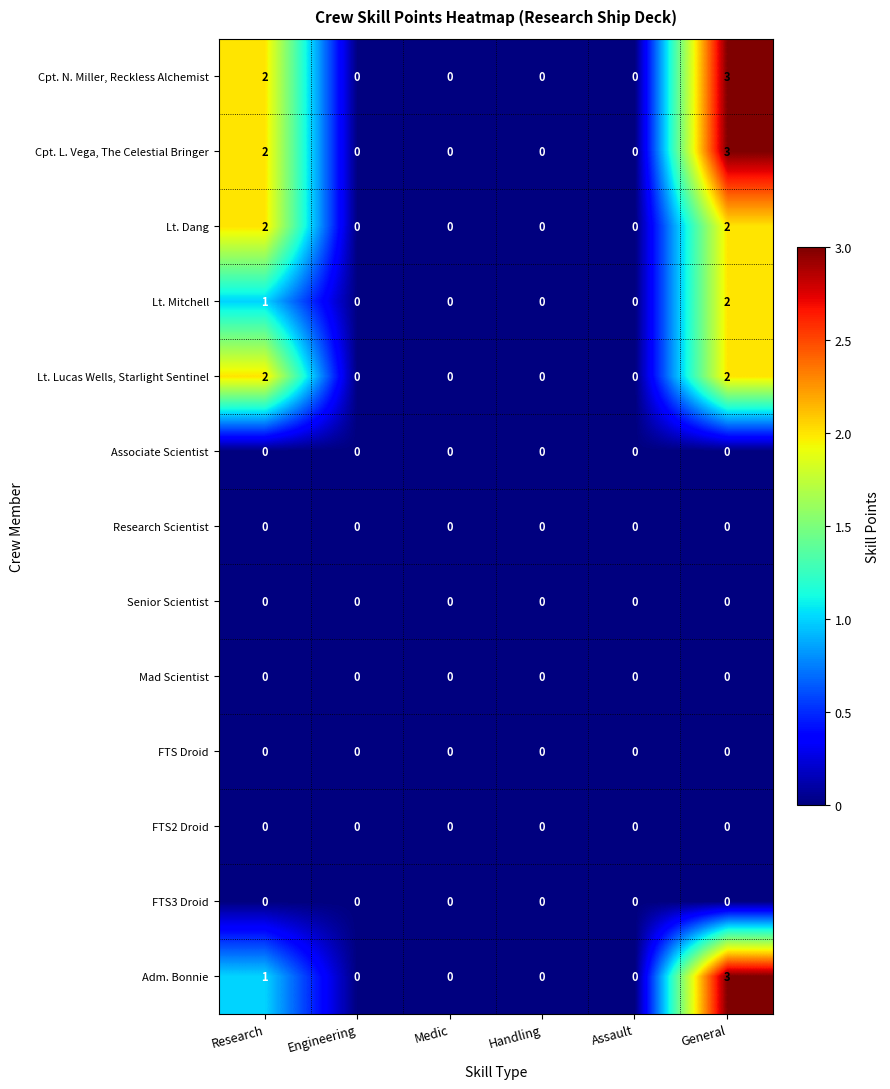

At which category is the sum across all series the highest?

General